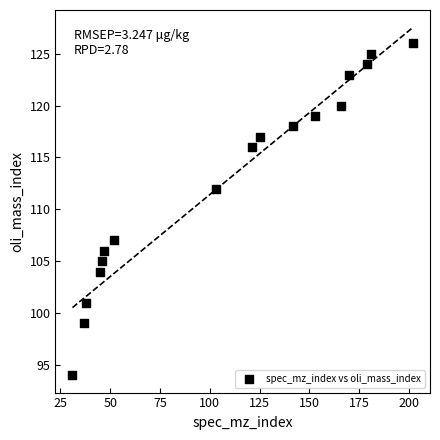

What is the range of X values (max minus min)?

171